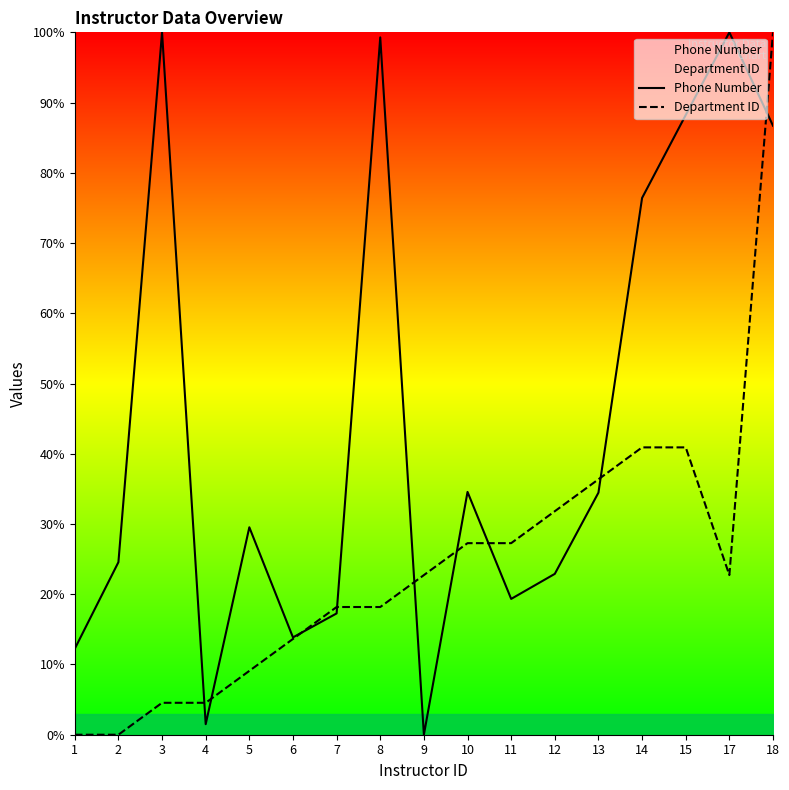

Which has a higher value, 17 or 3?

3